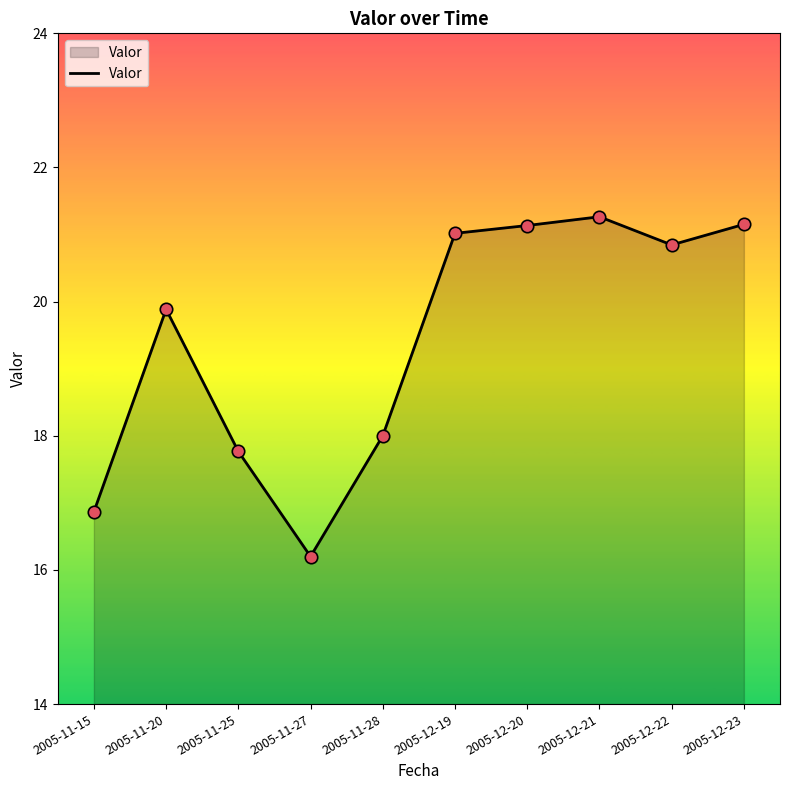

Which has a higher value, 2005-12-20 or 2005-11-20?

2005-12-20